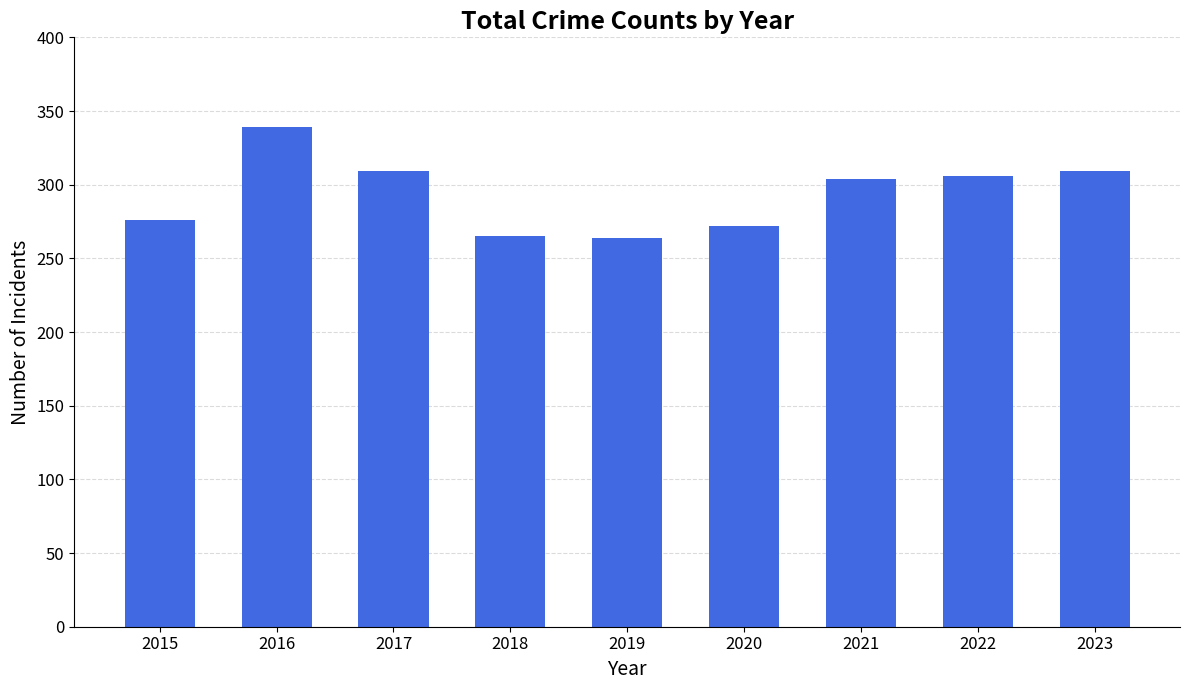

What is the greatest value displayed?

339